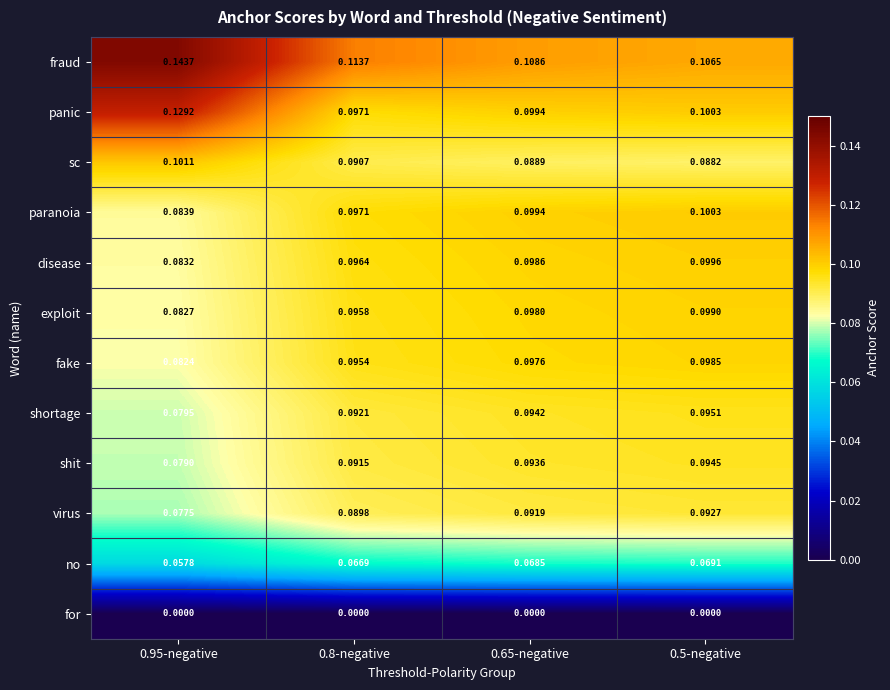

Rank the series by their maximum value, from highest to lowest.

fraud, panic, sc, paranoia, disease, exploit, fake, shortage, shit, virus, no, for